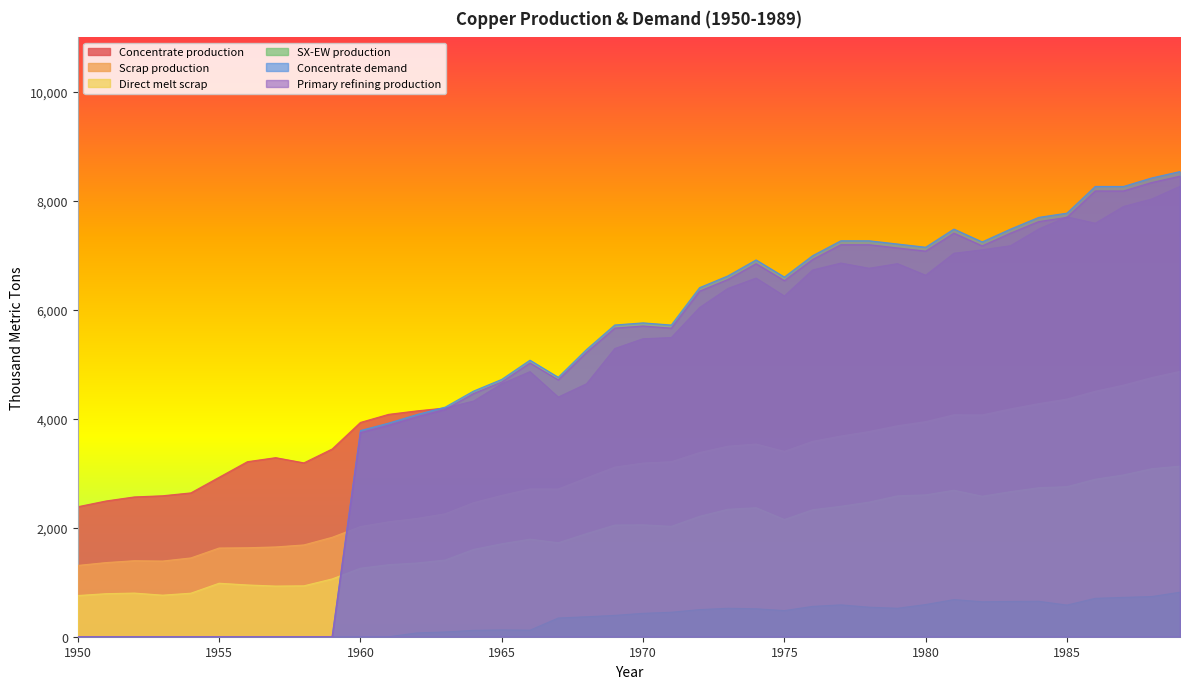

How many values in the Direct melt scrap series are below 2049?

20